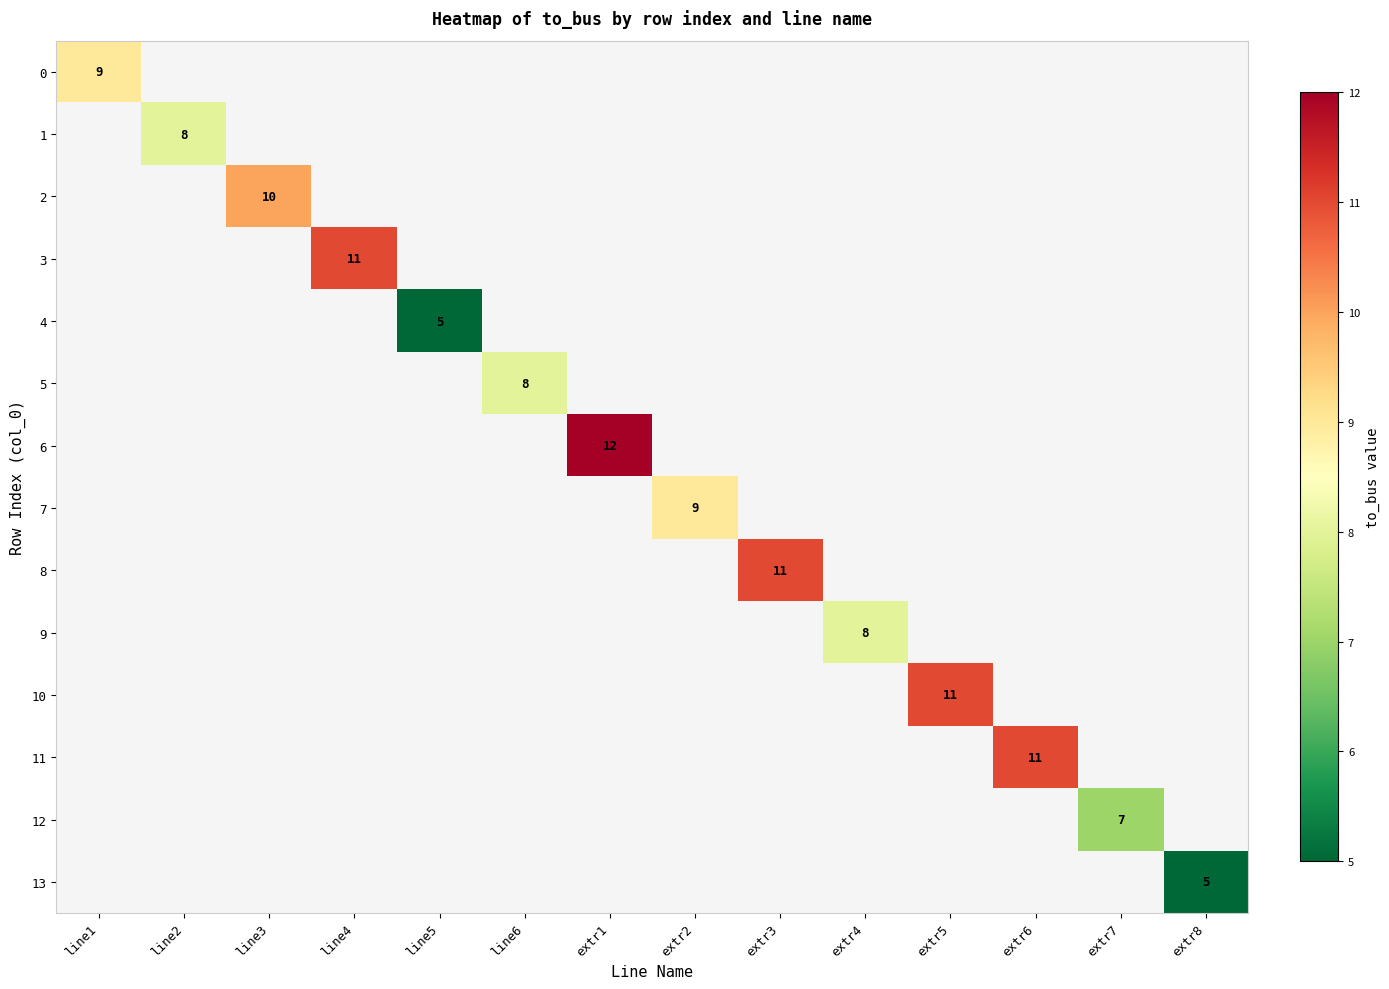

The 7 series shows 9 at extr2. True or false?

True